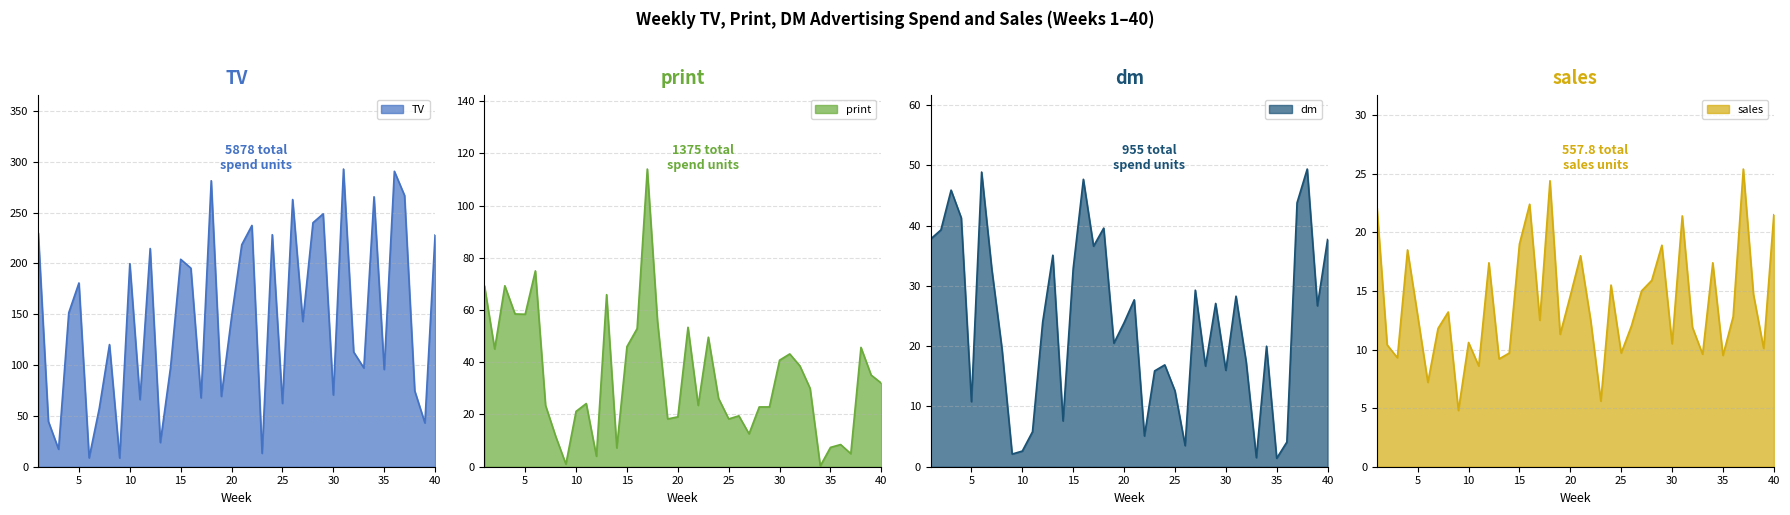

List the series in order of their peak value, highest first.

TV, print, dm, sales